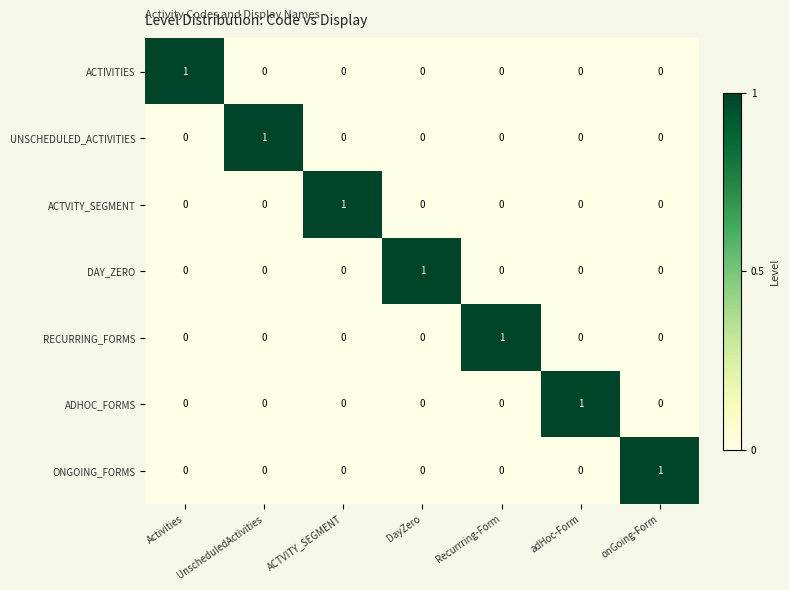

At how many categories does at least one series exceed 0?

7